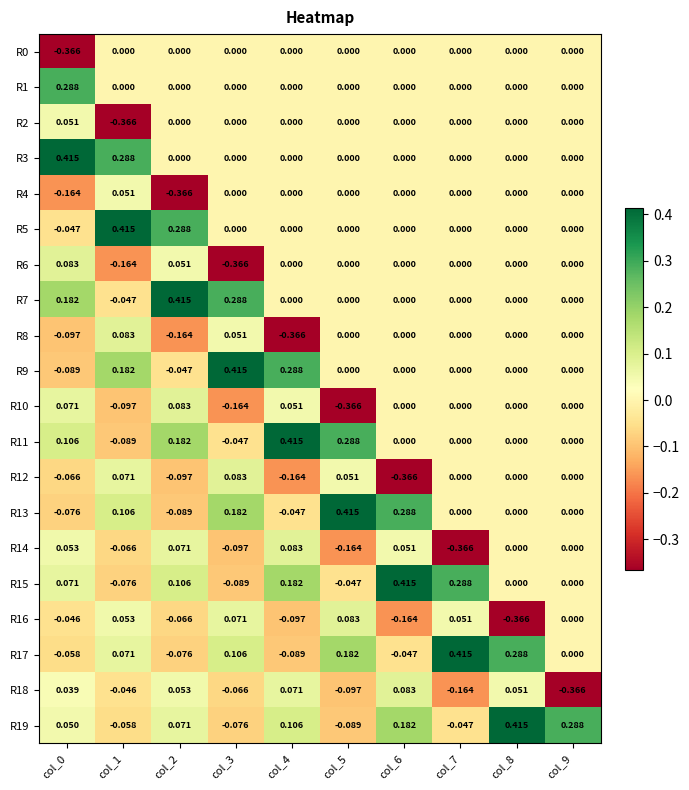

Is the value of R12 at col_9 greater than the value of R5 at col_2?

No